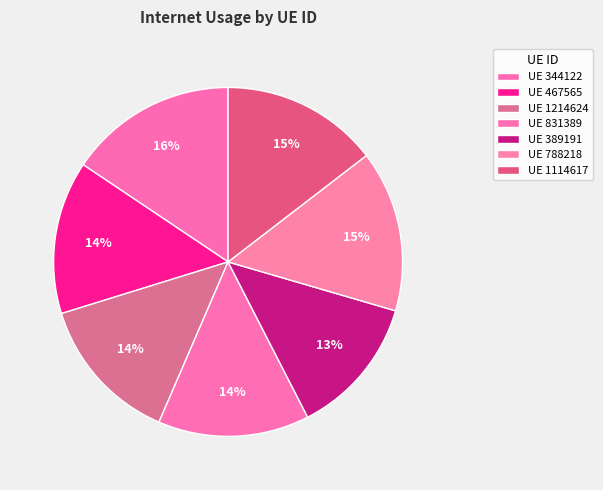

How many segments does this pie chart have?

7